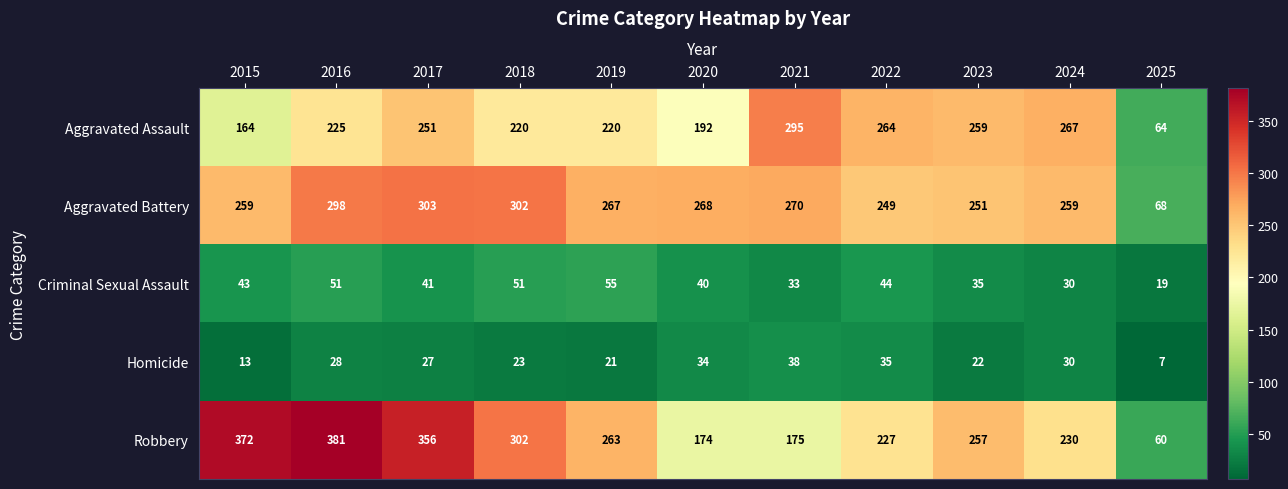

Count the number of data series in this chart.

5